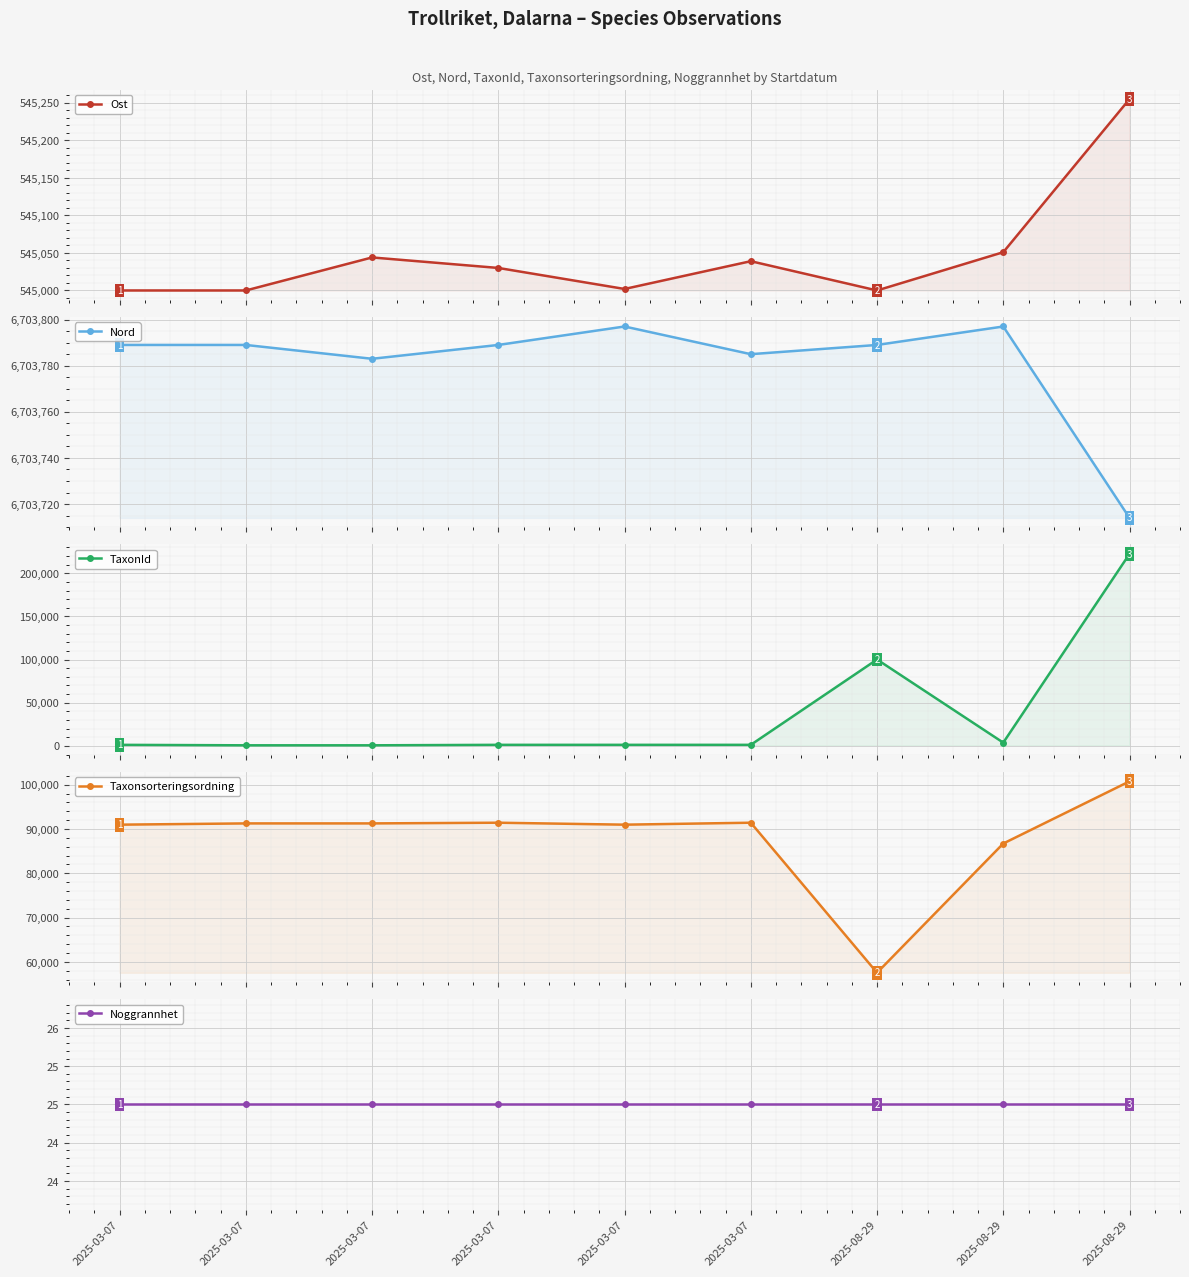

What is the difference between the maximum and second lowest values in the Taxonsorteringsordning series?

14041